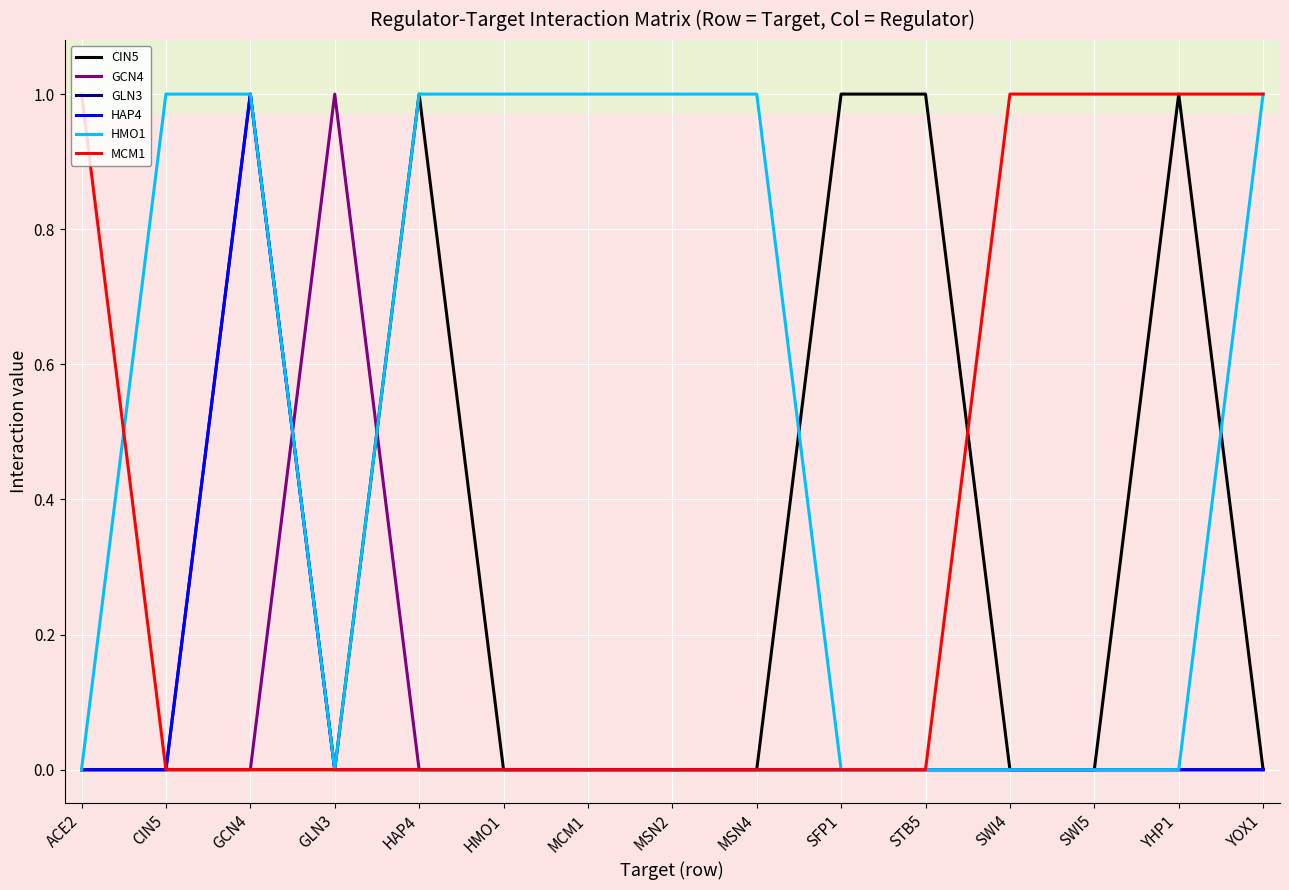

True or false: MCM1 and CIN5 intersect in this chart.

True